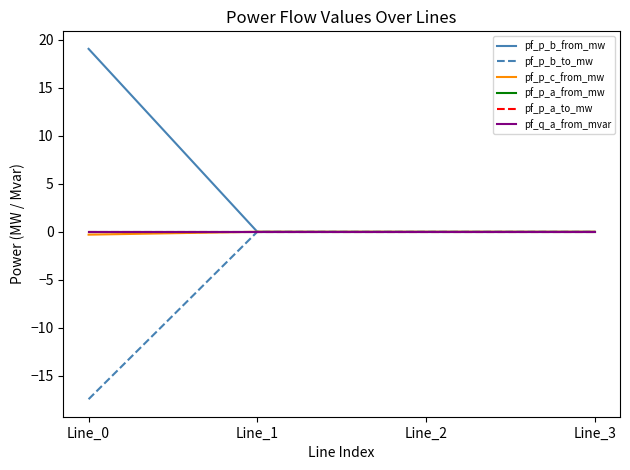

Where is the first local minimum for pf_p_b_from_mw?

Line_1